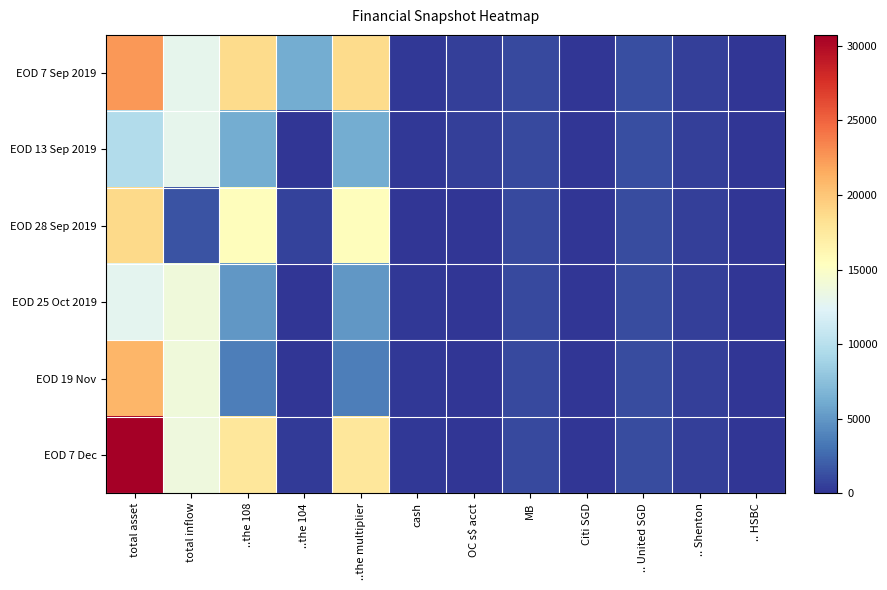

Which series has the largest total across all categories?

EOD 7 Dec